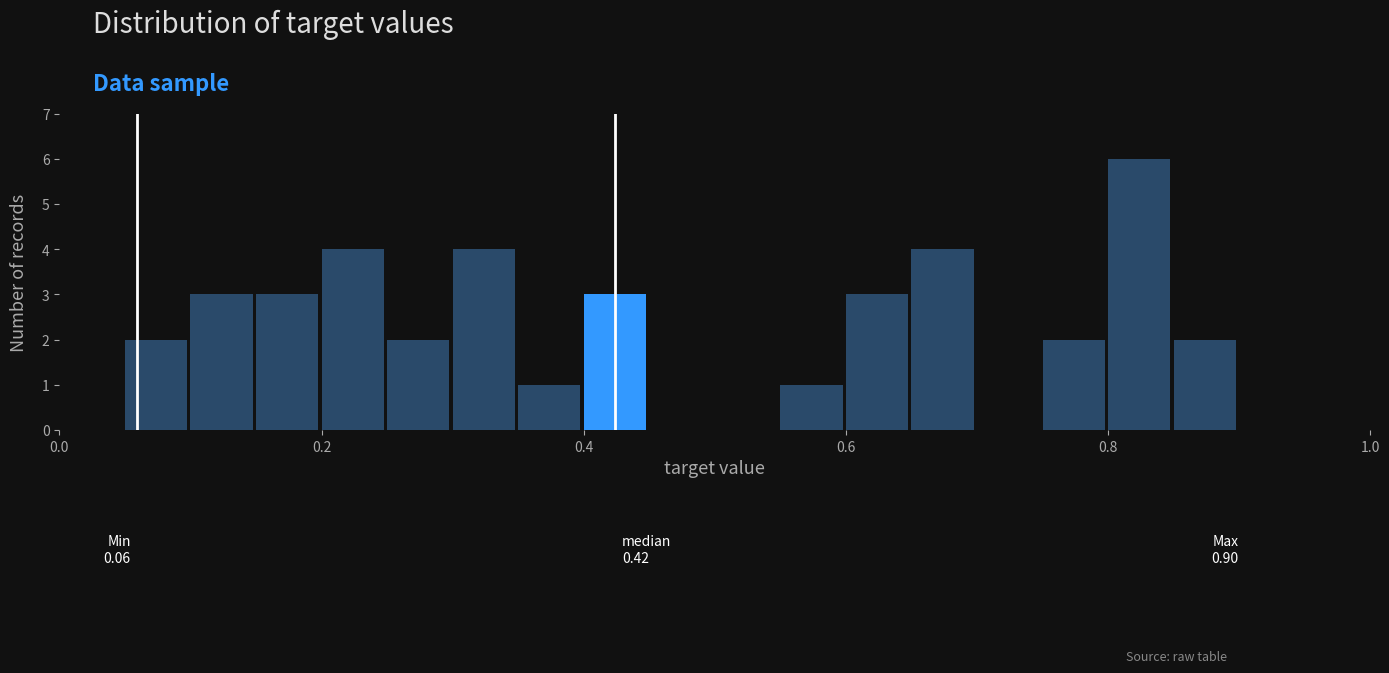

Around what value on the x-axis is the tallest bar? Give the approximate position of its centre, as read against the axis.

0.82